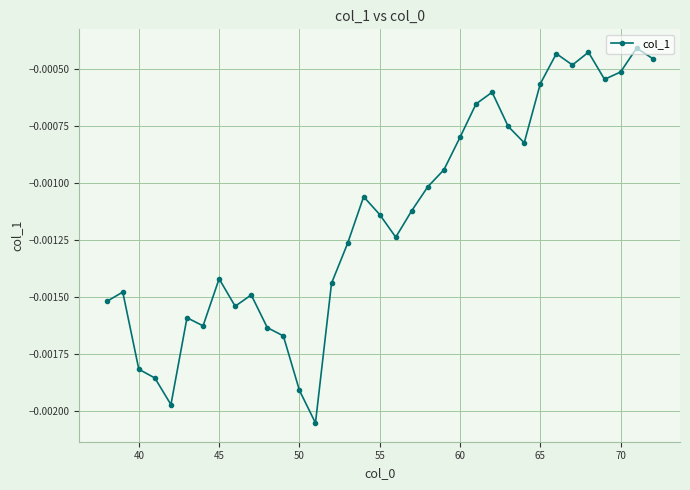

True or false: the data has more than 2 interior local peaks.

True